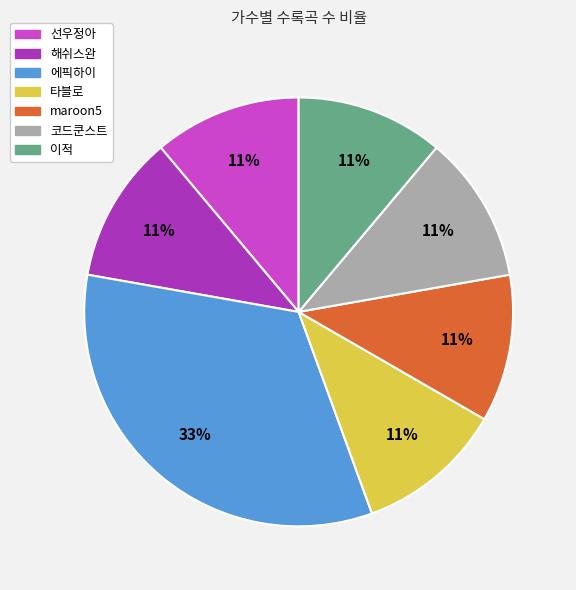

Combined, do 선우정아 and 타블로 account for over 50%?

No